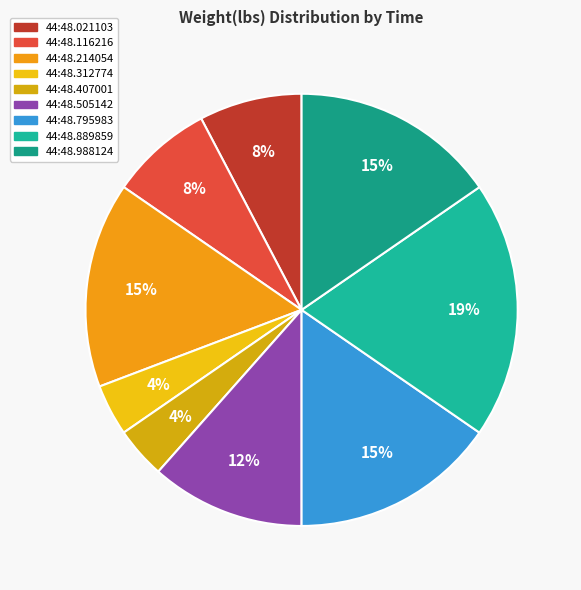

How many slices are in this pie chart?

9